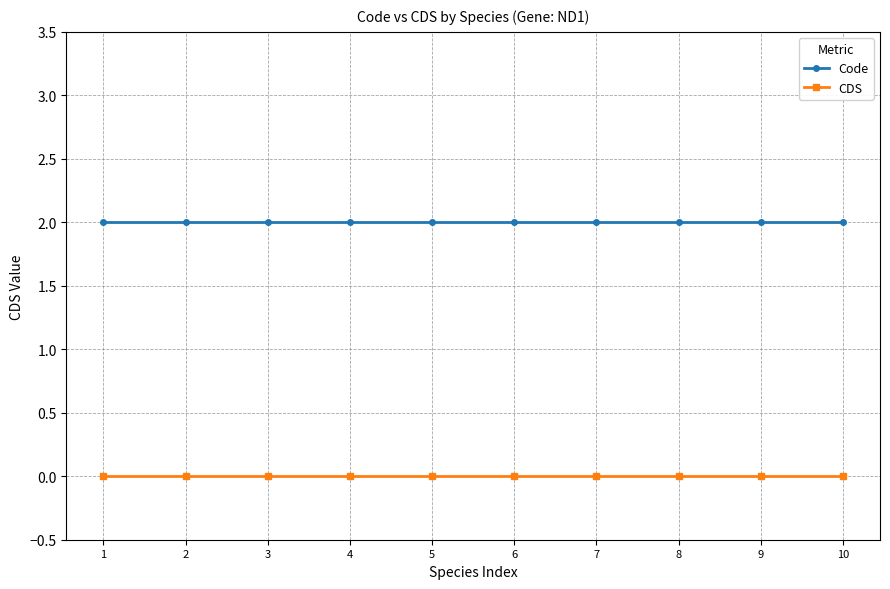

What is the sum of the Code values at 6 and 4?

4